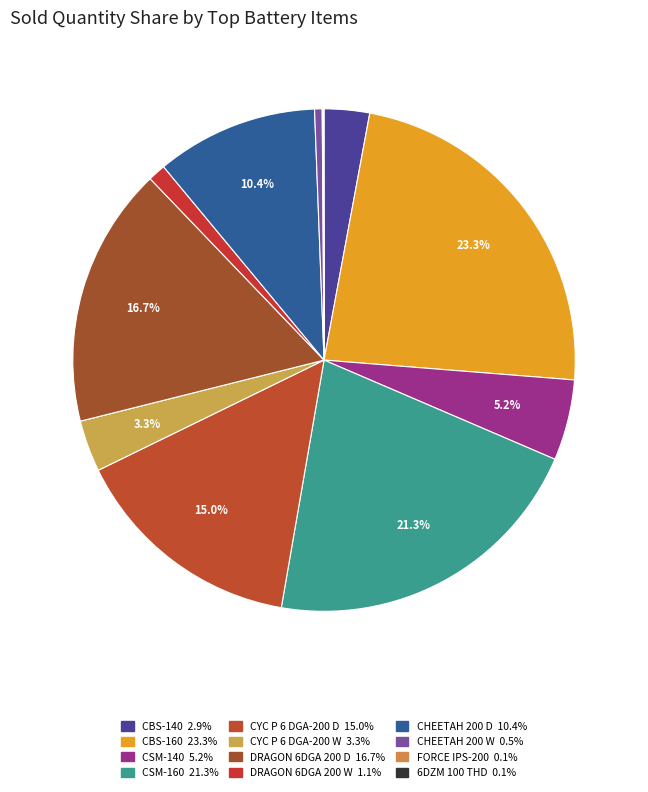

Between CHEETAH 200 D and DRAGON 6DGA 200 D, which is larger?

DRAGON 6DGA 200 D